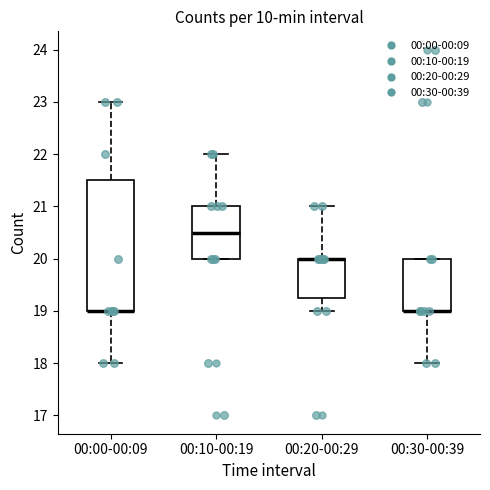

Reading left to right, read every box against the y-axis: the position of its median line, the range the box covers, and the ends of its whiskers. The values are not printed on the chart, so give them approximately, as read against the axis.

00:00-00:09: median 19.0 (drawn on the box's lower edge), box 19.0 to 21.5, whiskers 18.0 to 23.0
00:10-00:19: median 20.5, box 20.0 to 21.0, whiskers 20.0 to 22.0
00:20-00:29: median 20.0 (drawn on the box's upper edge), box 19.3 to 20.0, whiskers 19.0 to 21.0
00:30-00:39: median 19.0 (drawn on the box's lower edge), box 19.0 to 20.0, whiskers 18.0 to 20.0